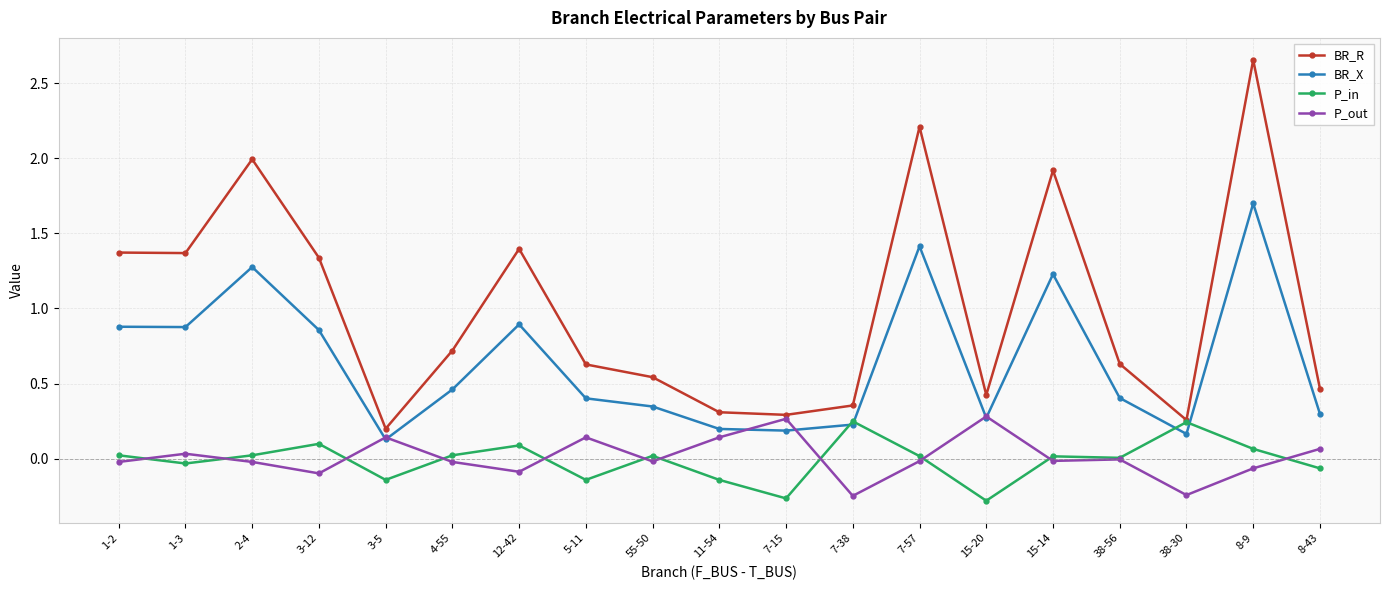

Between 12-42 and 55-50, which series saw the biggest shift?

BR_R